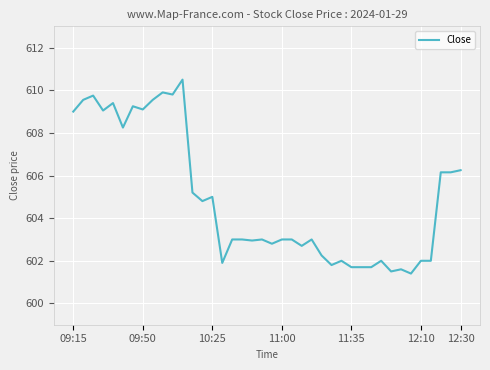

What is the minimum value shown in the chart?

601.4